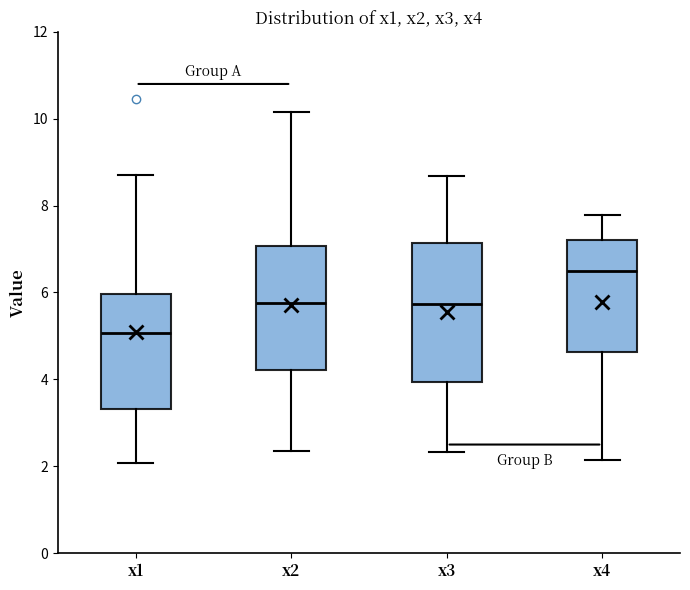

Which box is the tallest, from its lower edge to its upper edge?

x3